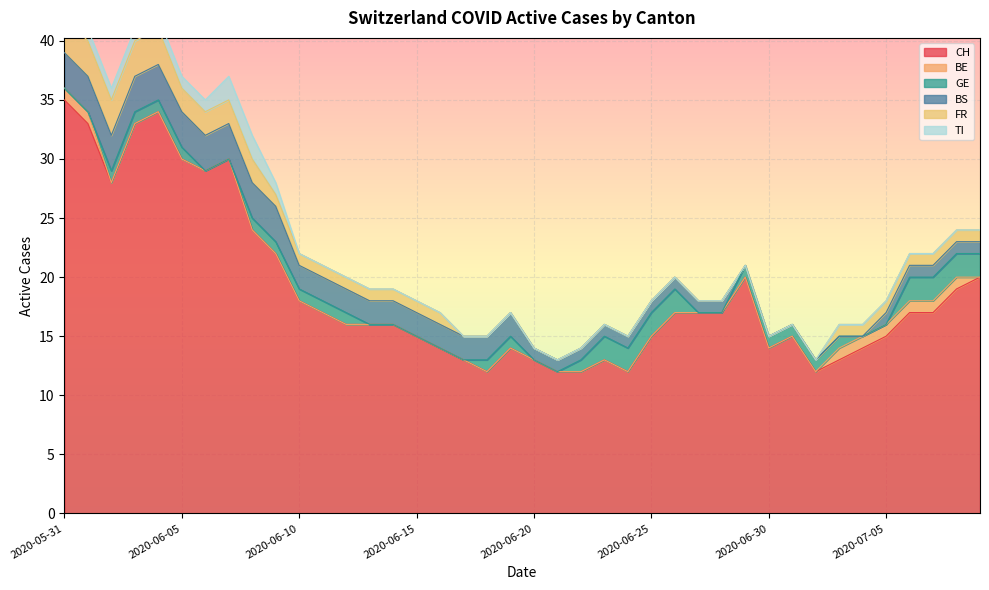

What position from the left is 2020-06-17?

18